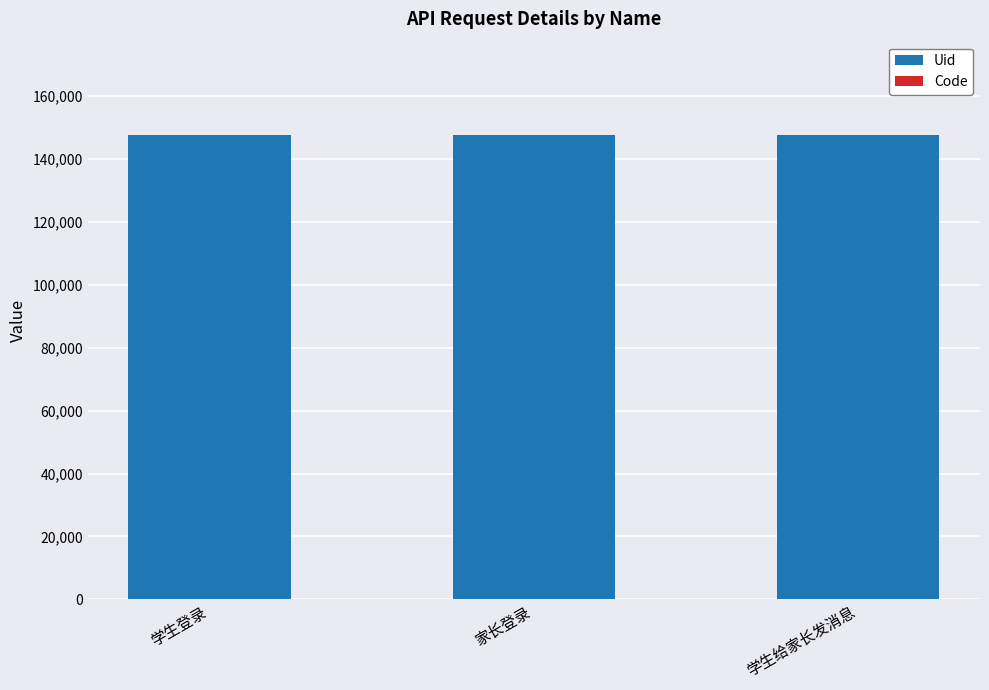

What is the maximum value for Uid?

147539